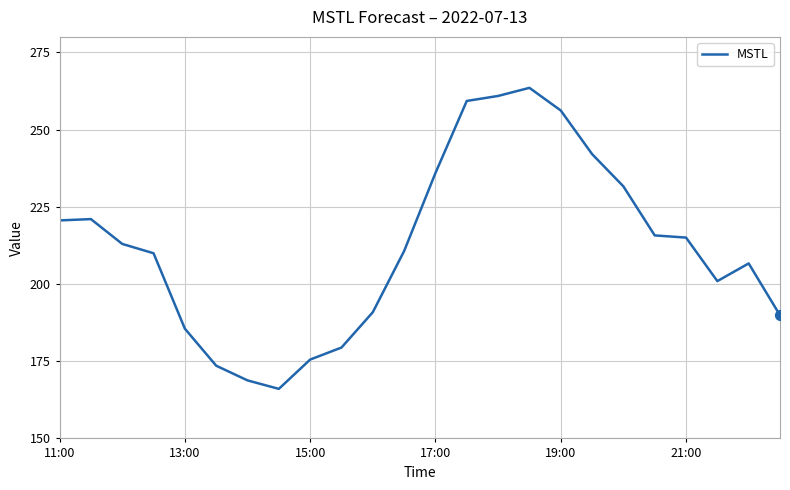

What is the minimum value shown in the chart?

166.0